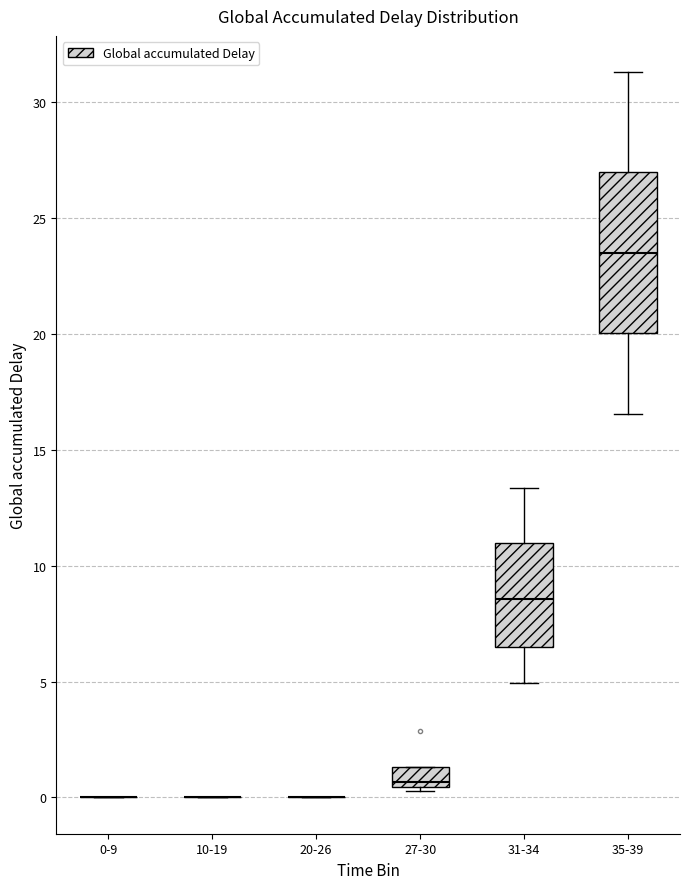

Reading left to right, read every box against the y-axis: the position of its median line, the range the box covers, and the ends of its whiskers. The values are not printed on the chart, so give them approximately, as read against the axis.

0-9: box collapsed to a line at 0.0, whiskers 0.0 to 0.0
10-19: box collapsed to a line at 0.0, whiskers 0.0 to 0.0
20-26: box collapsed to a line at 0.0, whiskers 0.0 to 0.0
27-30: median 0.5 (just above the box's lower edge), box 0.5 to 1.5, whiskers 0.5 (just below the box's lower edge) to 1.5
31-34: median 8.5, box 6.5 to 11.0, whiskers 5.0 to 13.5
35-39: median 23.5, box 20.0 to 27.0, whiskers 16.5 to 31.5